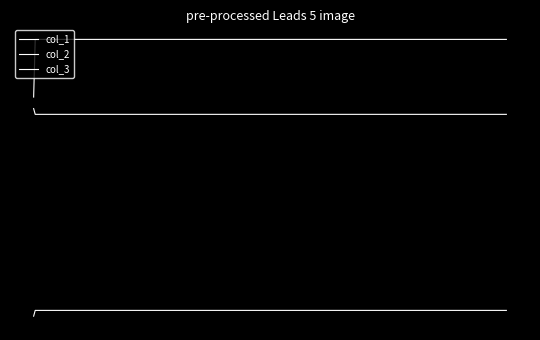

What is the label of the 4th point from the right?

27